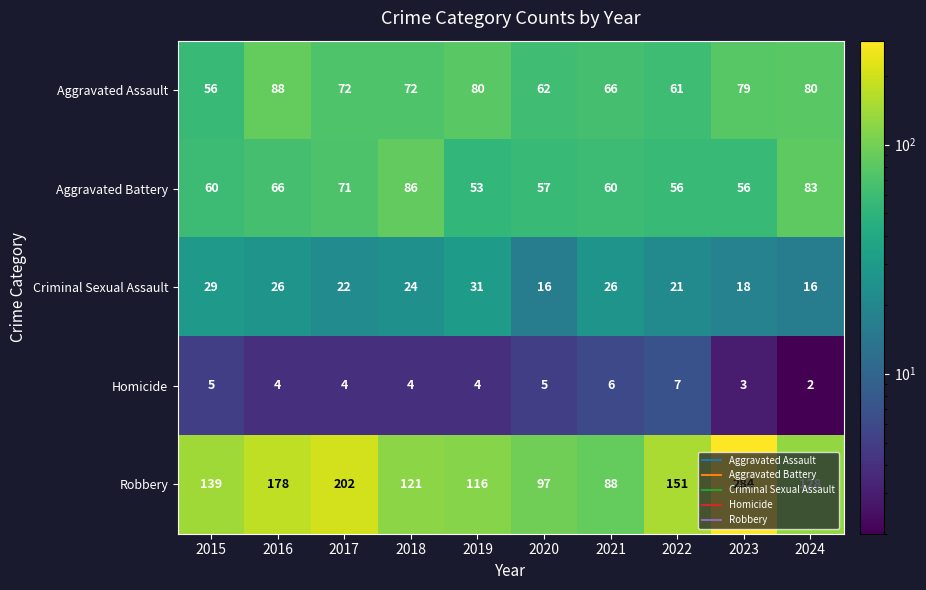

At which label does Criminal Sexual Assault reach its peak?

2019